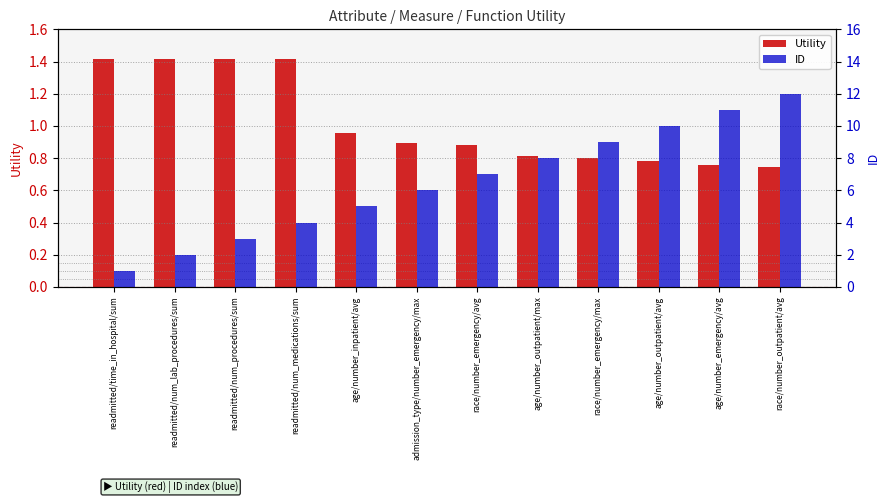

List the series in order of their peak value, highest first.

ID, Utility